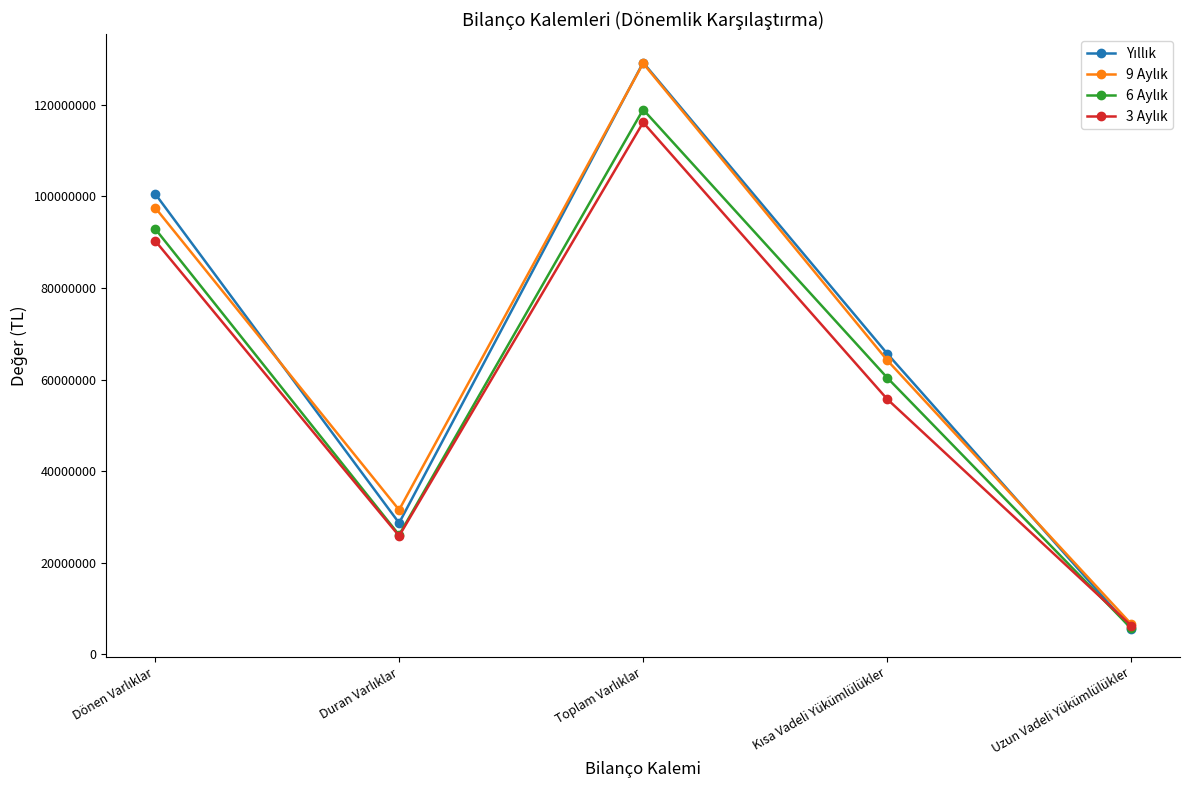

At which category does the chart reach its minimum across all series?

Uzun Vadeli Yükümlülükler